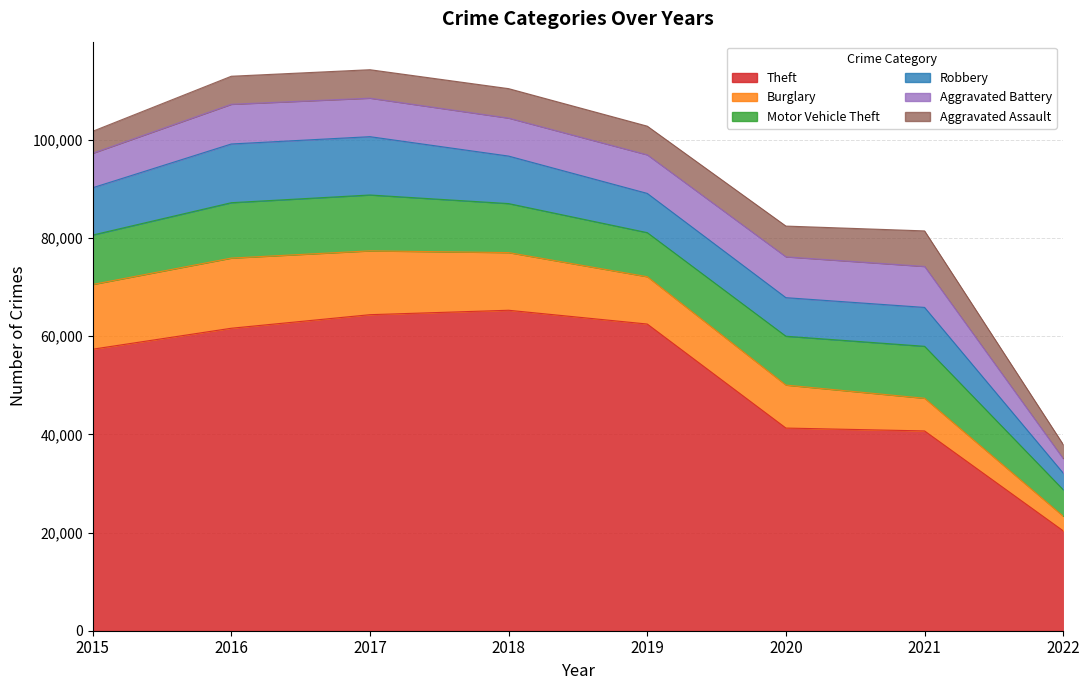

Reading left to right, transcribe all the data shown in this chart.

Theft: 57347	61617	64380	65281	62475	41284	40700	20348
Burglary: 13184	14289	13001	11746	9639	8753	6653	2985
Motor Vehicle Theft: 10068	11286	11380	9983	8978	9953	10586	5390
Robbery: 9638	11960	11880	9679	7994	7855	7920	3390
Aggravated Battery: 7018	8085	7845	7735	7857	8319	8348	2952
Aggravated Assault: 4480	5712	5793	6001	5840	6263	7238	2867